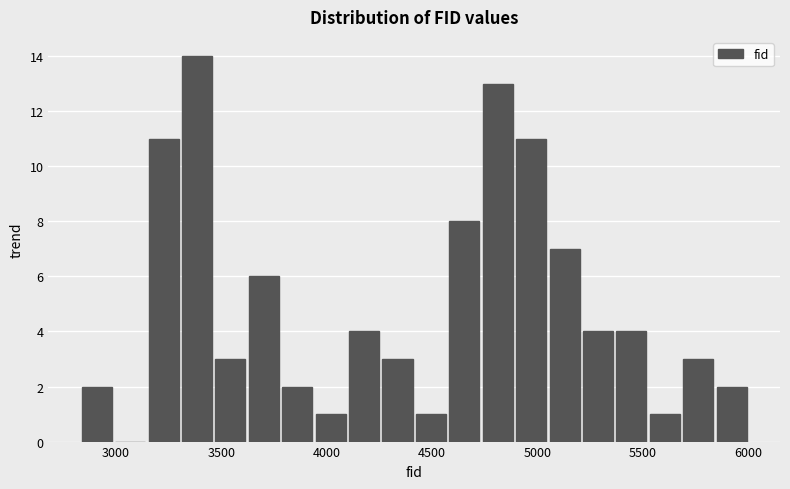

Read against the x-axis, roughly where is the centre of the tallest bar?

3400